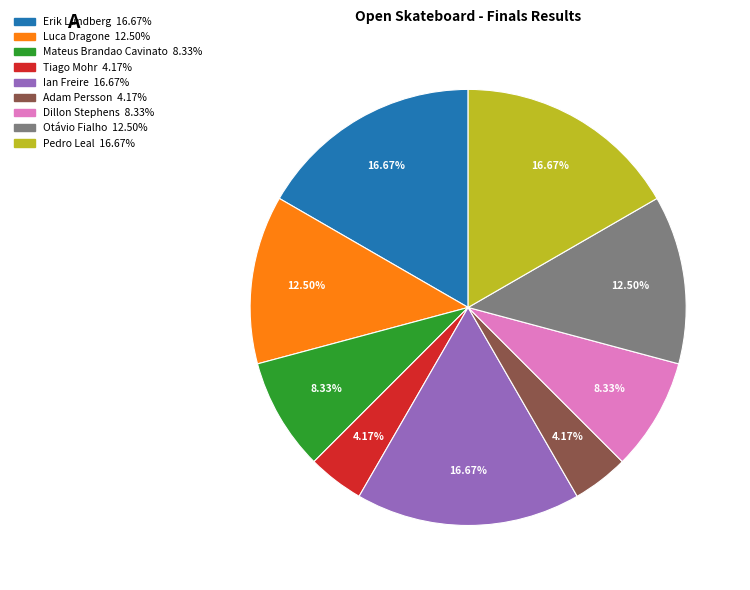

What percentage is NOT represented by Dillon Stephens?

91.7%